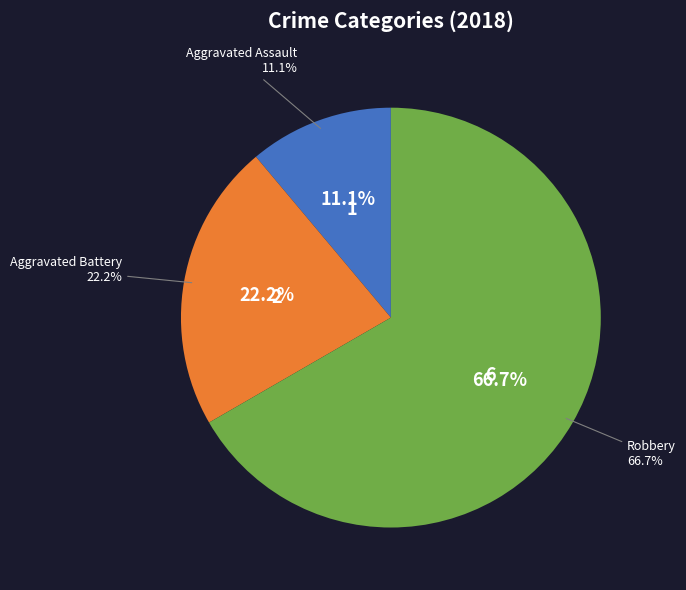

What is the smallest slice in the pie chart?

Aggravated Assault